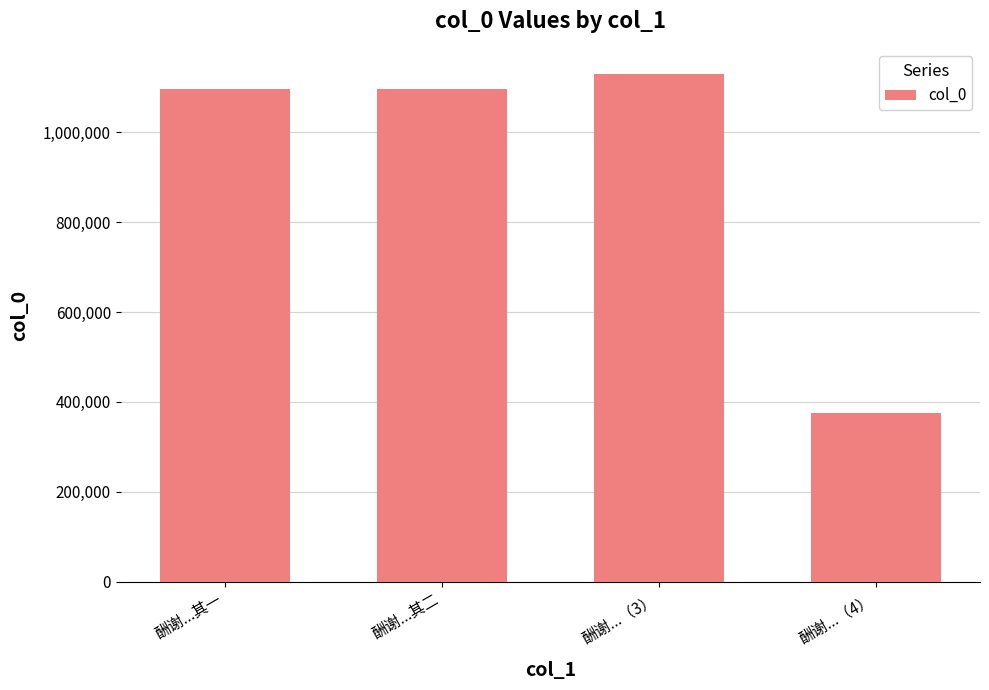

What is the value of the 3rd bar from the left?

1129464